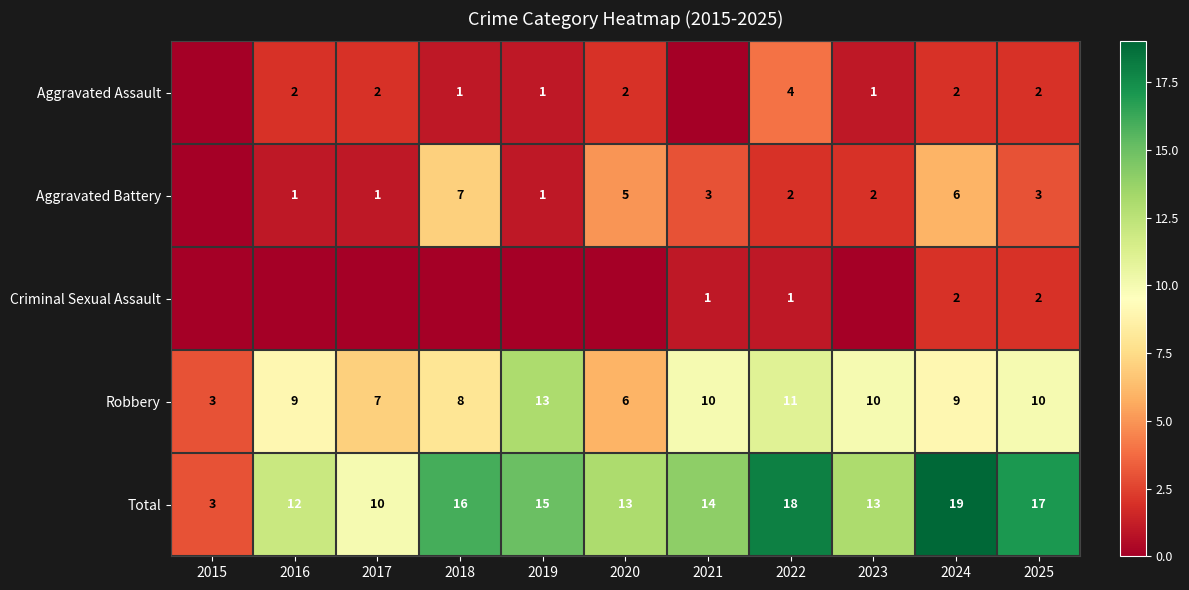

What is the sum of the Aggravated Battery values at 2023 and 2016?

3